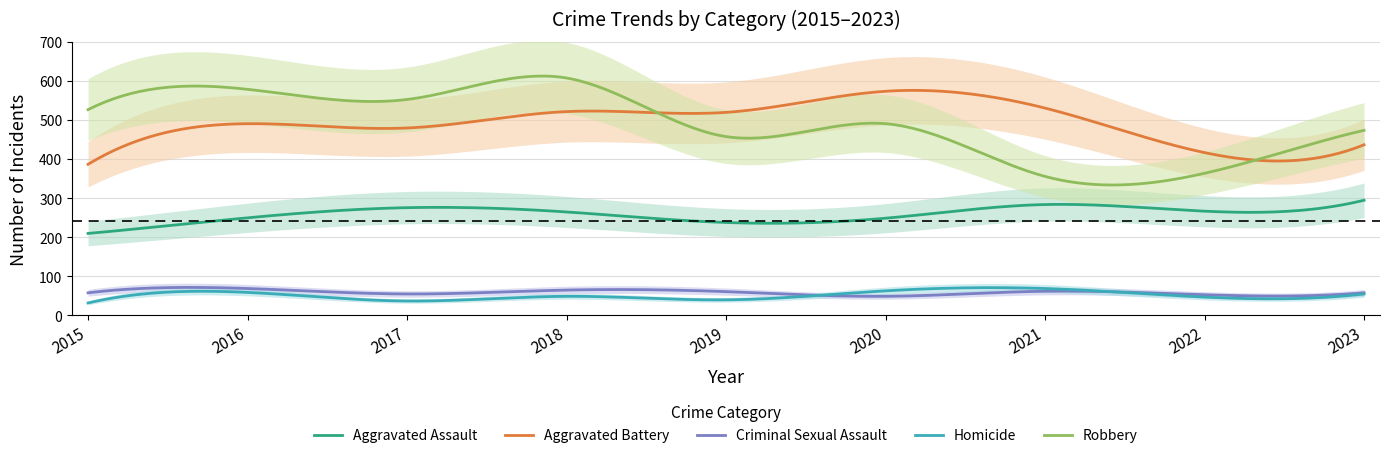

What are all the series names shown in the legend?

Aggravated Assault, Aggravated Battery, Criminal Sexual Assault, Homicide, Robbery